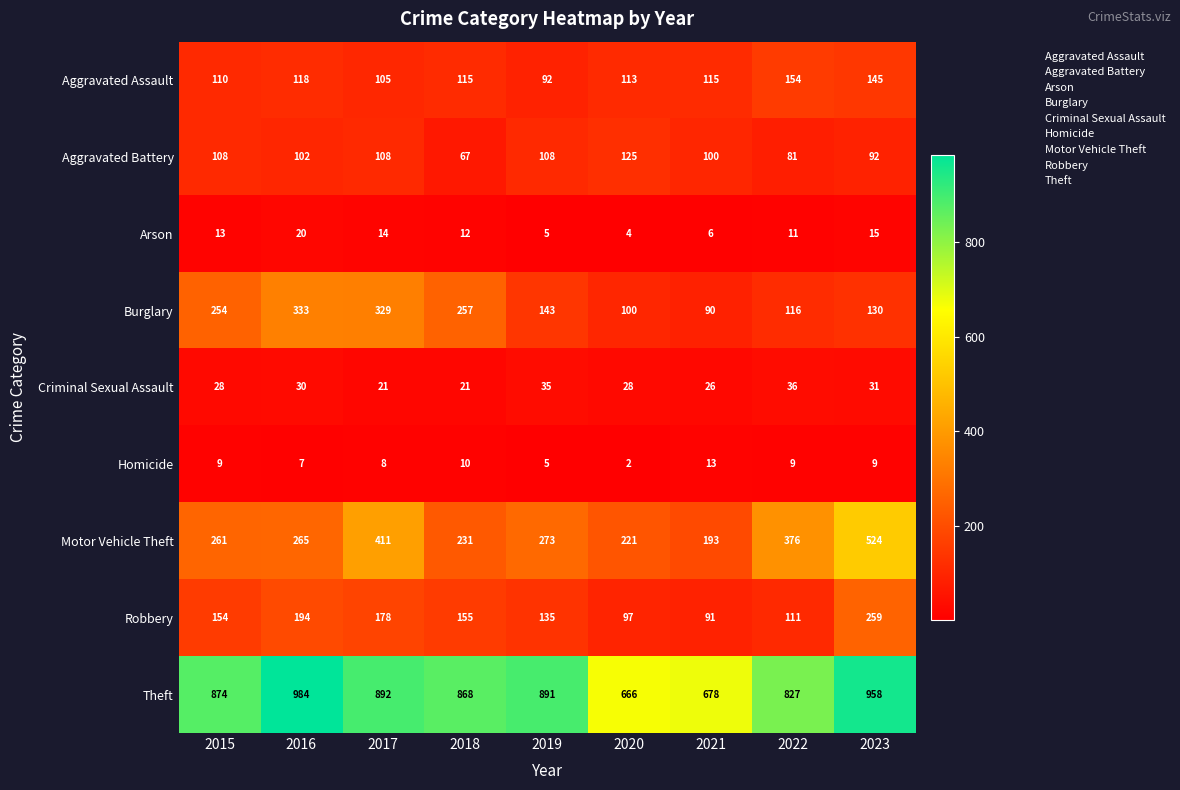

Which series has the largest total across all categories?

Theft